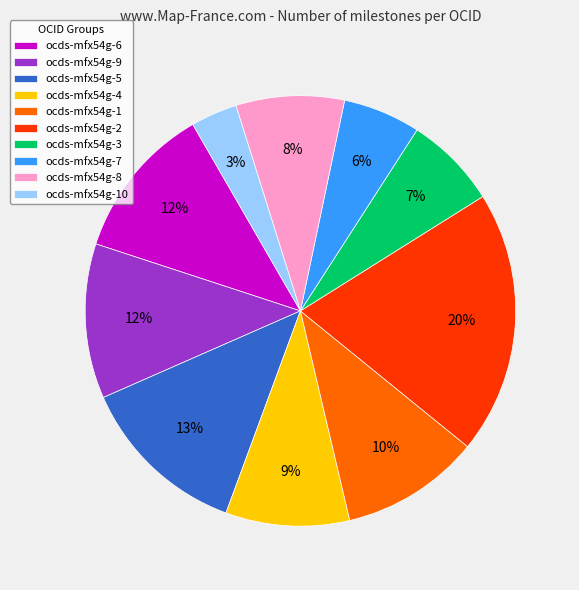

What percentage is the ocds-mfx54g-2 slice, to the nearest percent?

20%